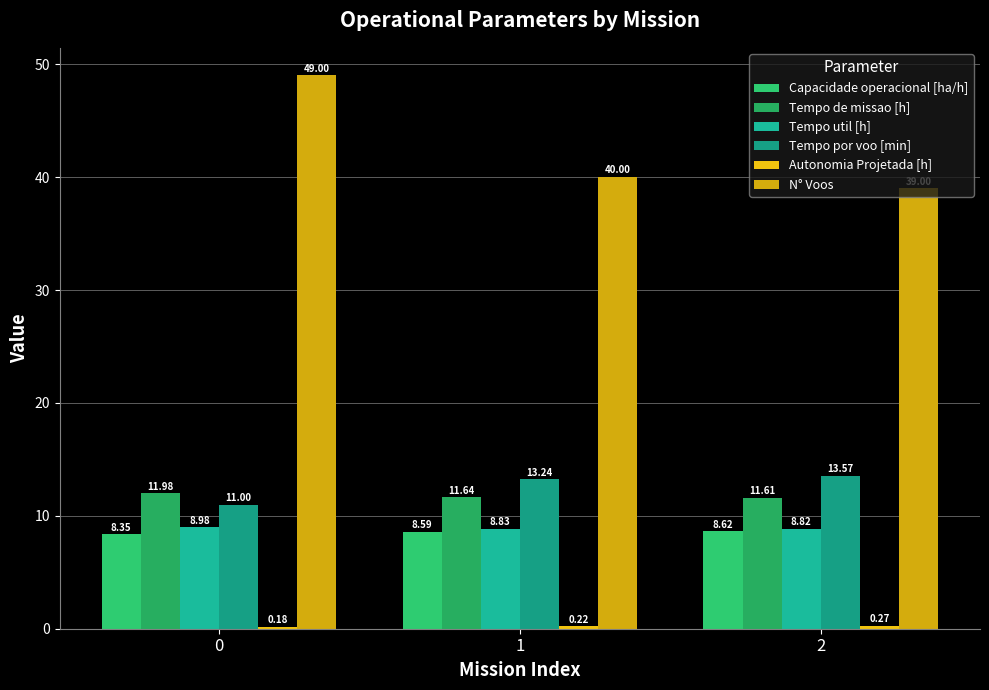

Rank the series by their maximum value, from lowest to highest.

Autonomia Projetada [h], Capacidade operacional [ha/h], Tempo util [h], Tempo de missao [h], Tempo por voo [min], N° Voos